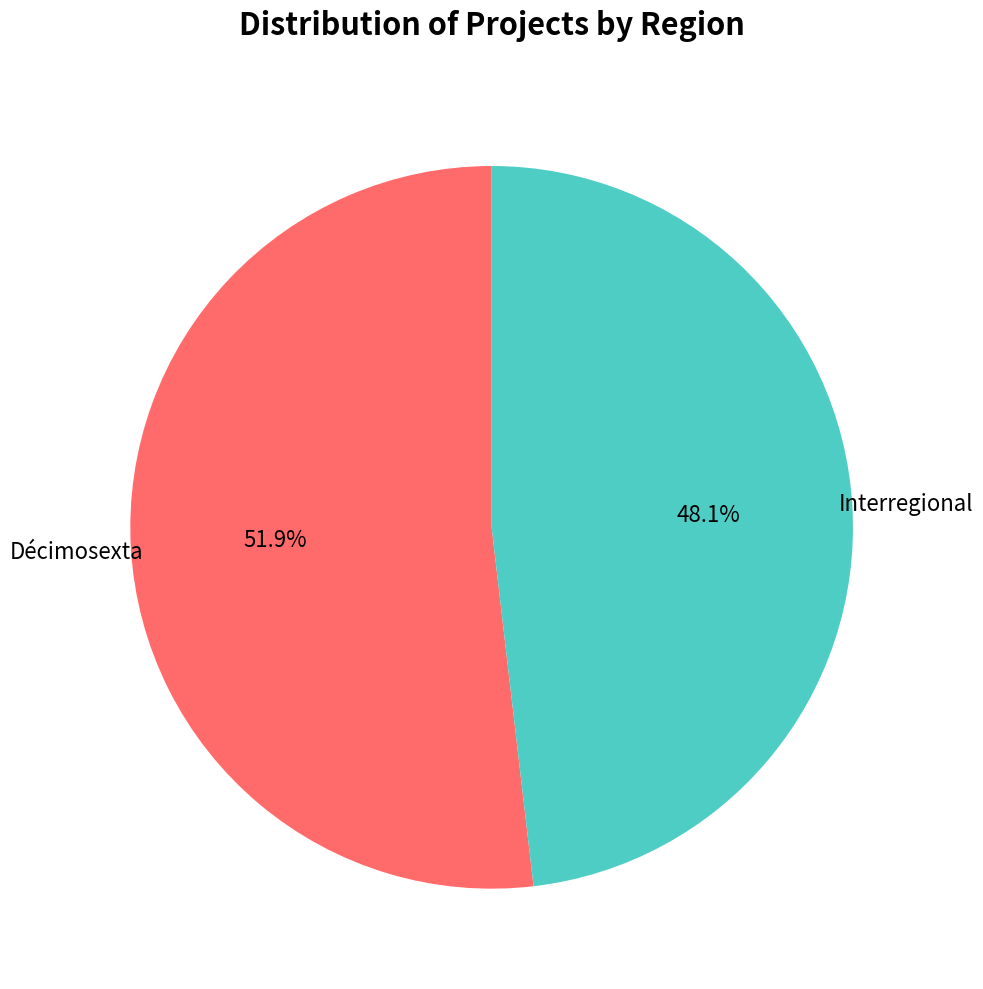

Is there any slice that represents more than half of the pie?

Yes